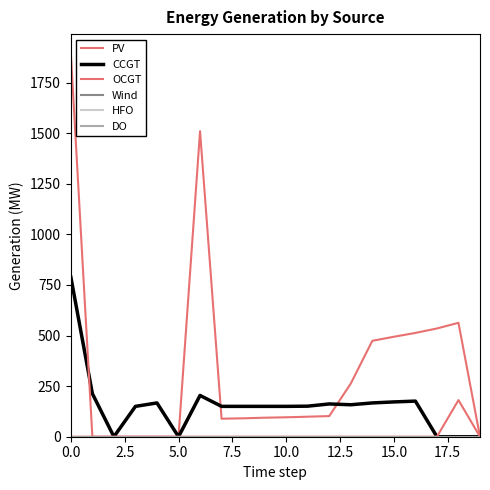

Is this an area chart (filled region under the line)?

No